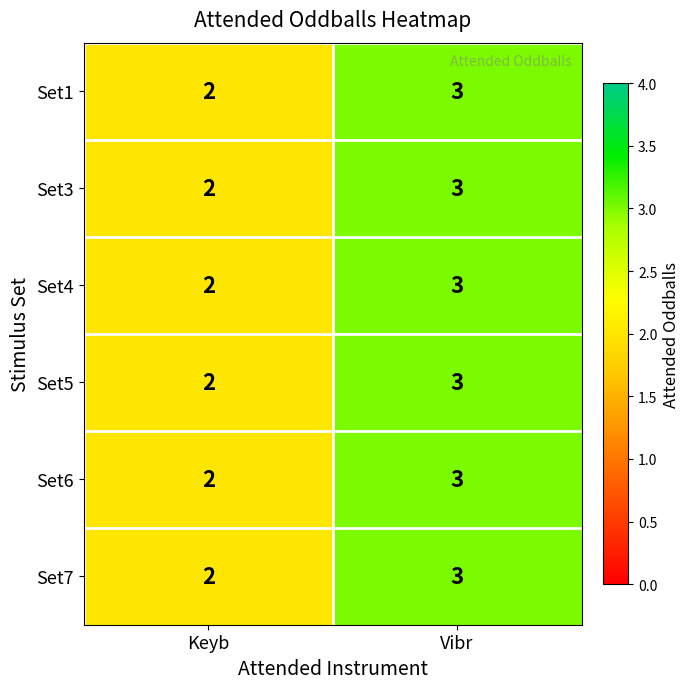

What is the highest value of the Set5 series?

3